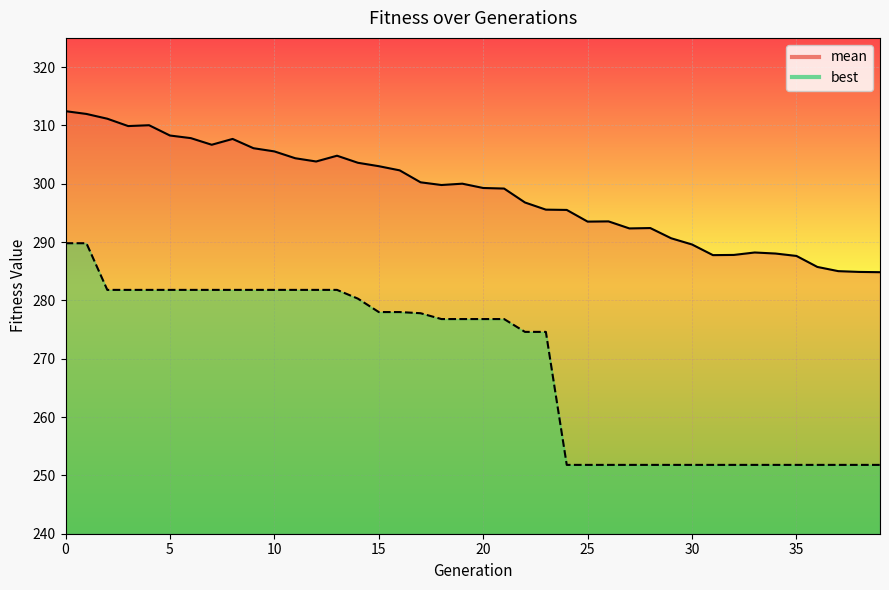

Is it true that mean equals 132.0 at 37?

False